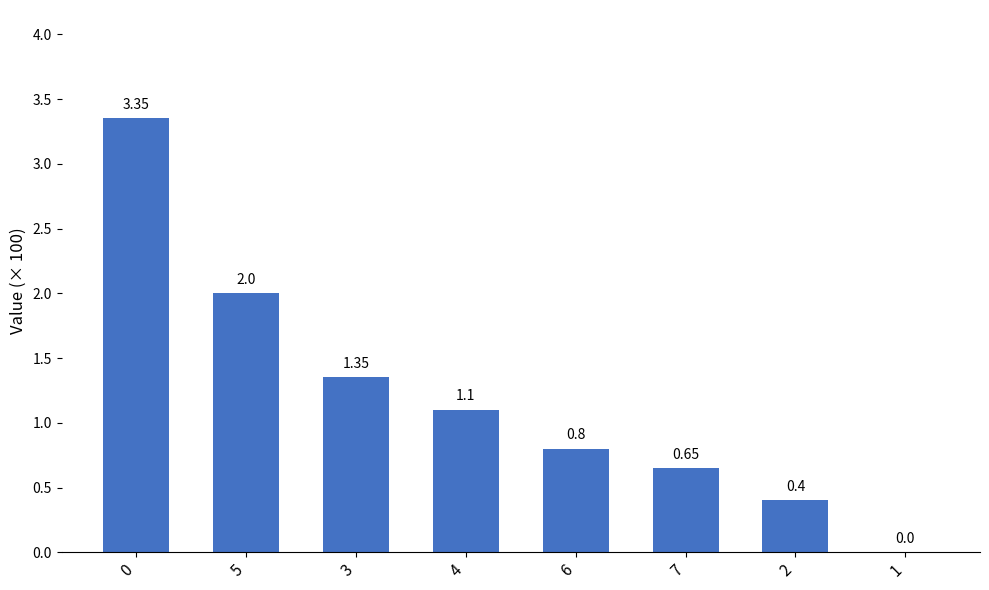

What is the sum of the values at 5 and 4?

3.1